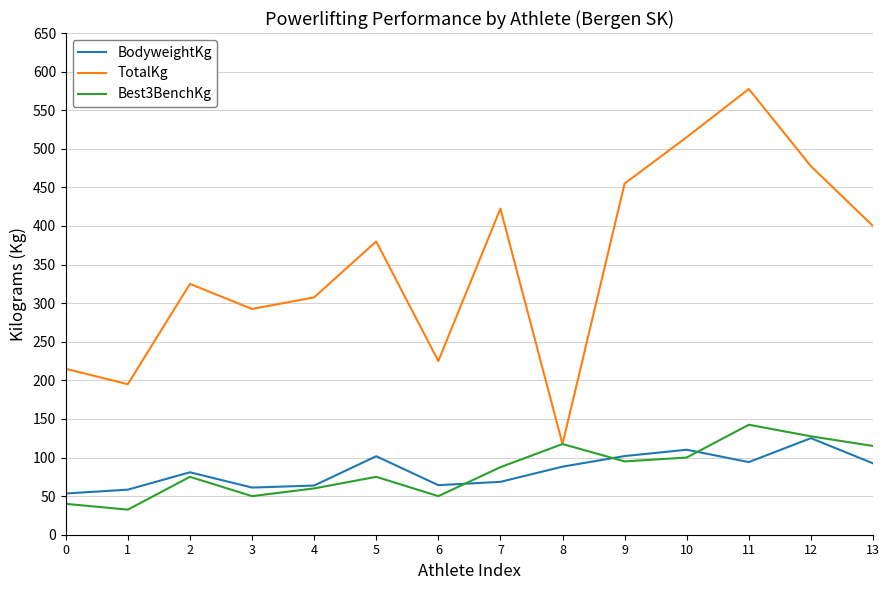

At 11, list the series in order from smallest to largest.

BodyweightKg, Best3BenchKg, TotalKg